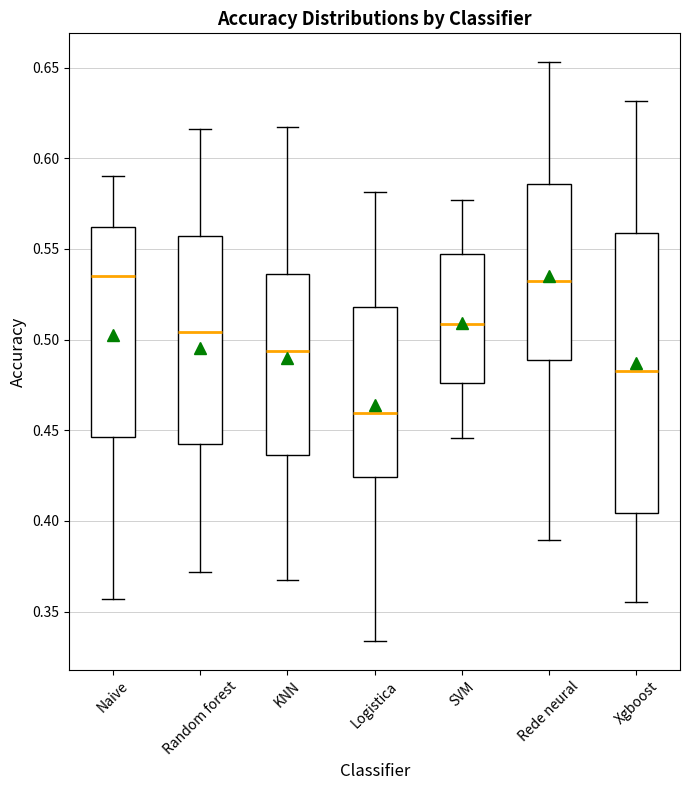

Reading left to right, read every box against the y-axis: the position of its median line, the range the box covers, and the ends of its whiskers. The values are not printed on the chart, so give them approximately, as read against the axis.

Naive: median 0.535, box 0.445 to 0.560, whiskers 0.355 to 0.590
Random forest: median 0.505, box 0.440 to 0.555, whiskers 0.370 to 0.615
KNN: median 0.495, box 0.435 to 0.535, whiskers 0.370 to 0.615
Logistica: median 0.460, box 0.425 to 0.520, whiskers 0.335 to 0.580
SVM: median 0.510, box 0.475 to 0.545, whiskers 0.445 to 0.575
Rede neural: median 0.530, box 0.490 to 0.585, whiskers 0.390 to 0.655
Xgboost: median 0.485, box 0.405 to 0.560, whiskers 0.355 to 0.630